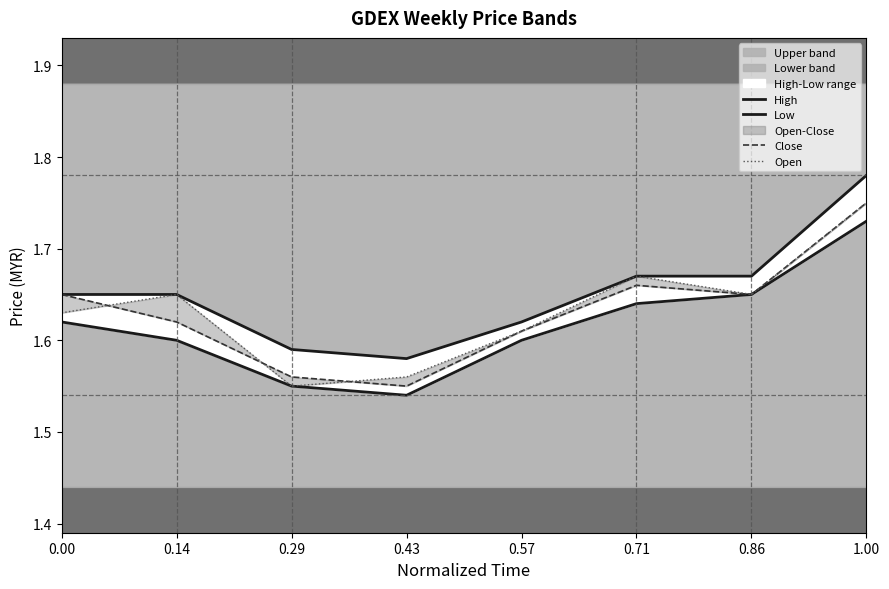

What are all the series names shown in the legend?

High, Low, Close, Open